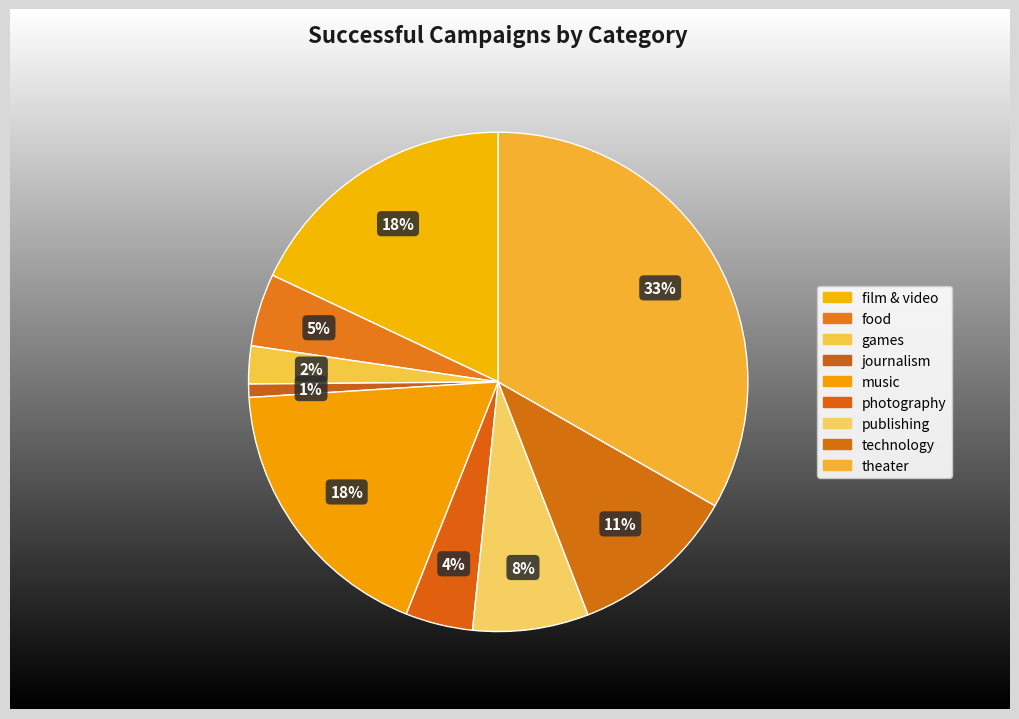

What is the smallest slice in the pie chart?

journalism